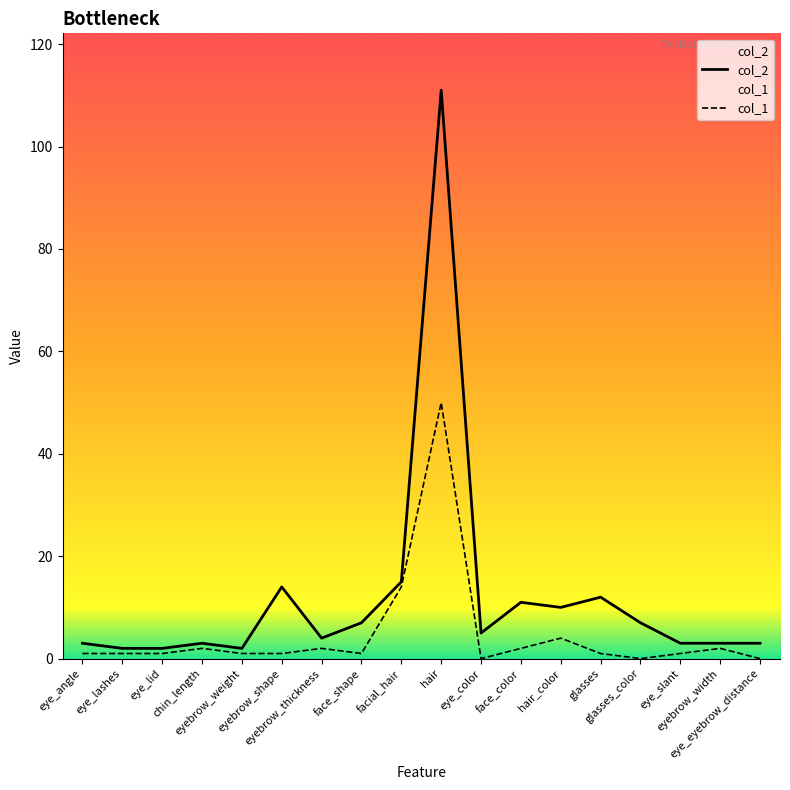

True or false: col_1 and col_2 intersect in this chart.

False